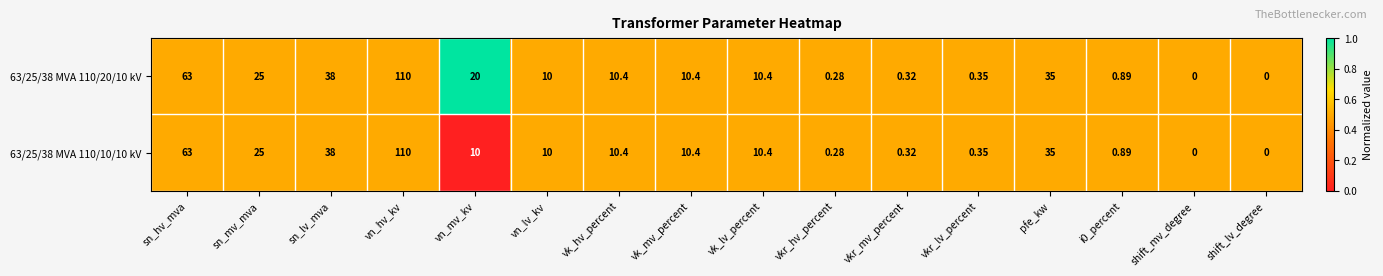

At which label is 63/25/38 MVA 110/20/10 kV closest to 55?

sn_hv_mva